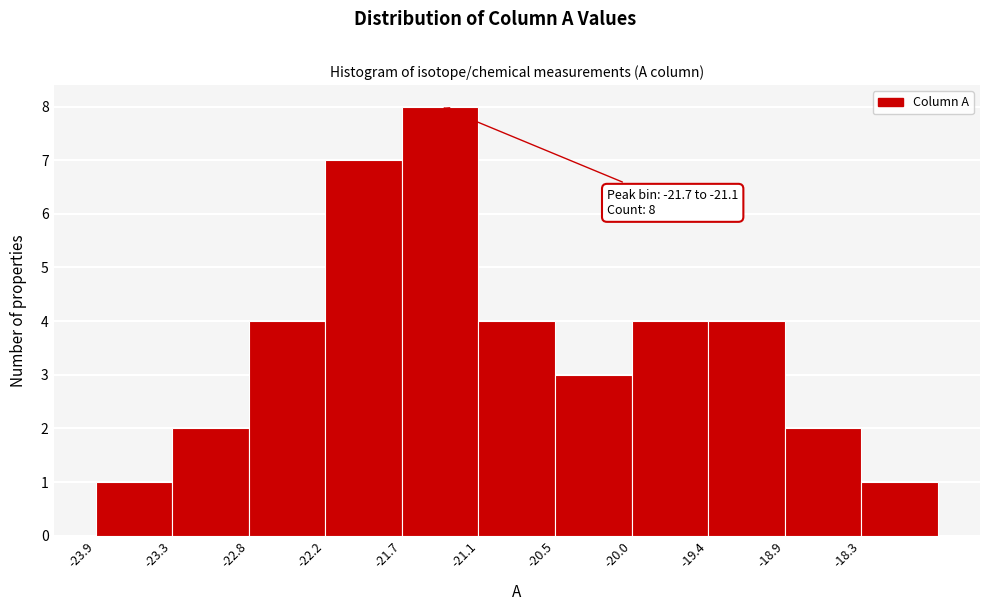

Which range on the x-axis has the tallest bar?

-21.66 to -21.10